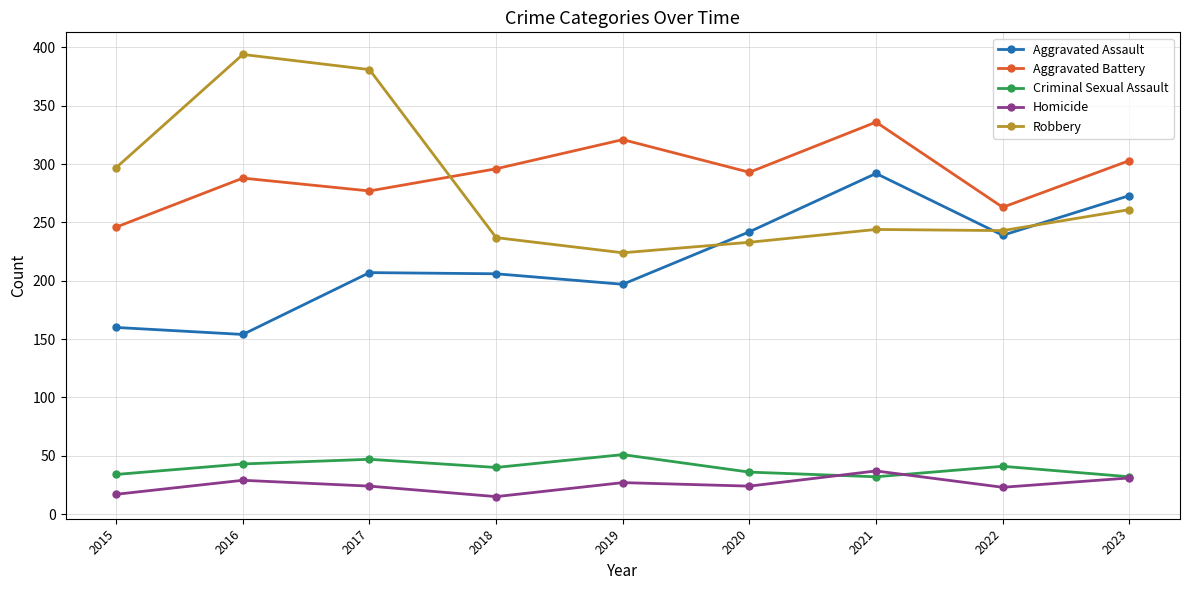

What is the sum of all Aggravated Battery values?

2623